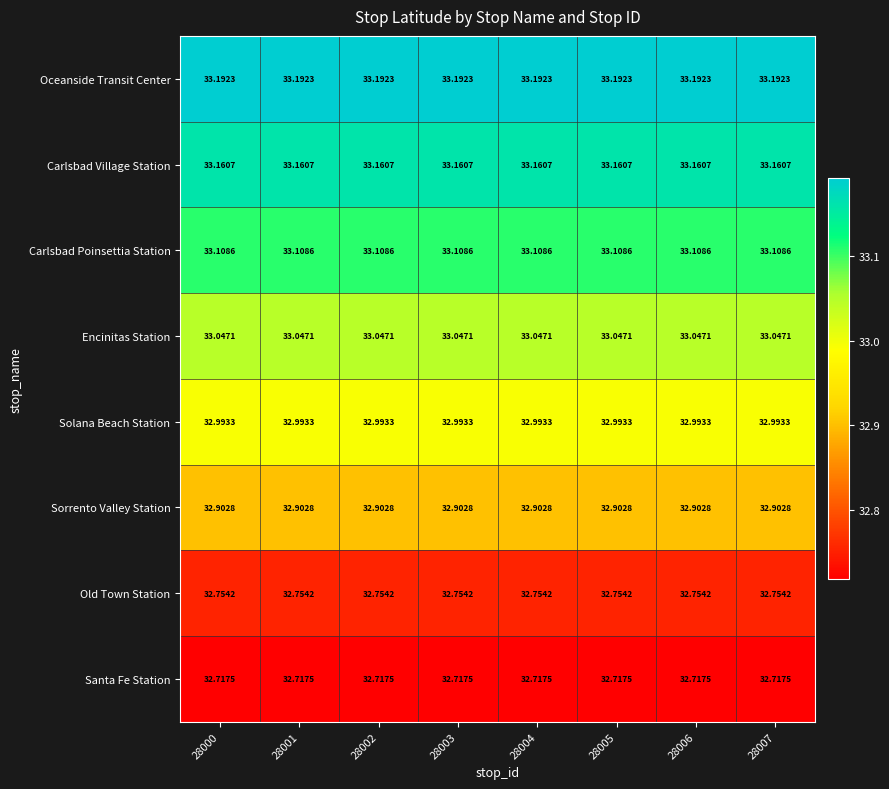

Rank the series at 28003 from highest to lowest value.

Oceanside Transit Center, Carlsbad Village Station, Carlsbad Poinsettia Station, Encinitas Station, Solana Beach Station, Sorrento Valley Station, Old Town Station, Santa Fe Station